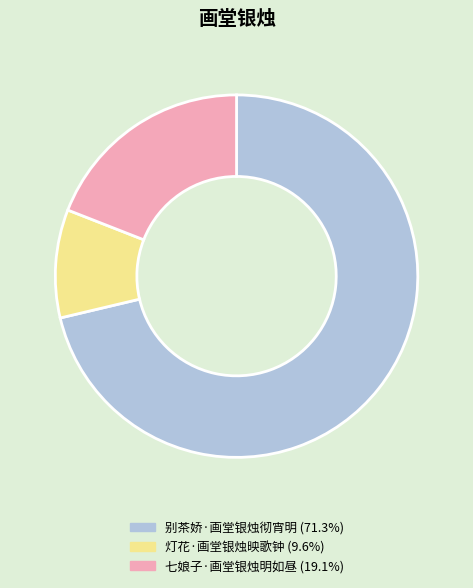

What is the smallest slice in the pie chart?

灯花·画堂银烛映歌钟